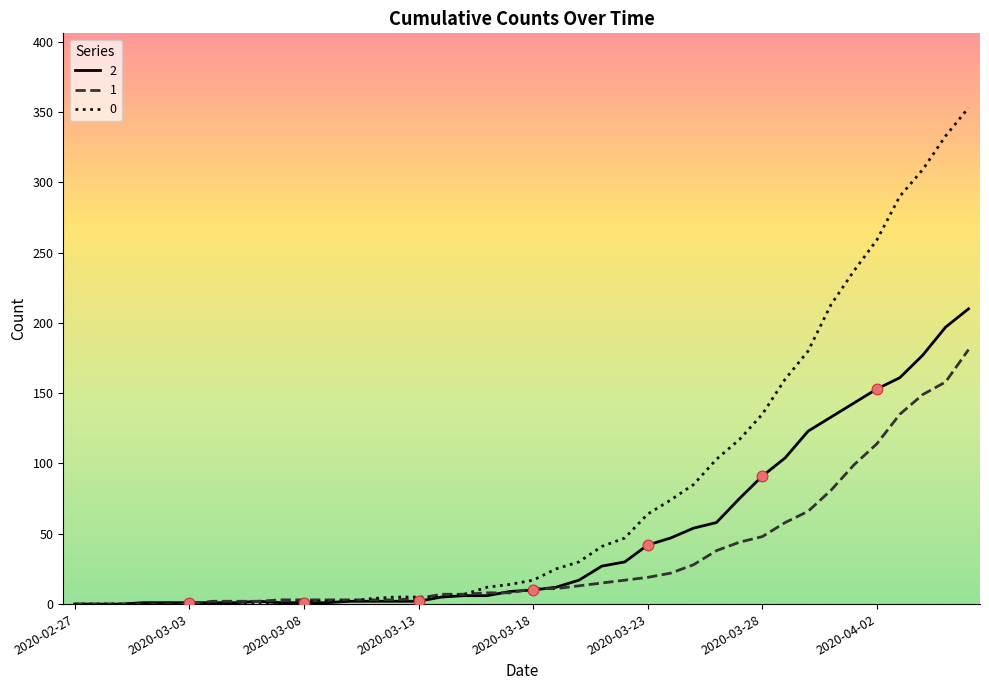

List the series in order of their overall mean, highest first.

0, 2, 1